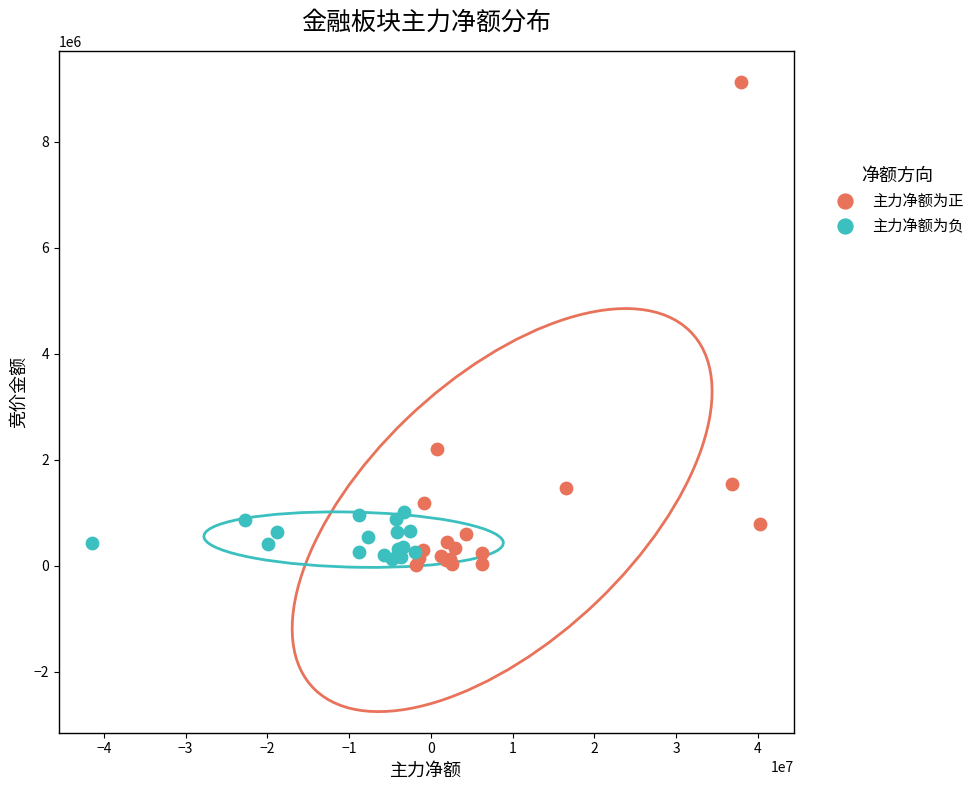

Which series has the widest spread of Y values?

主力净额为正